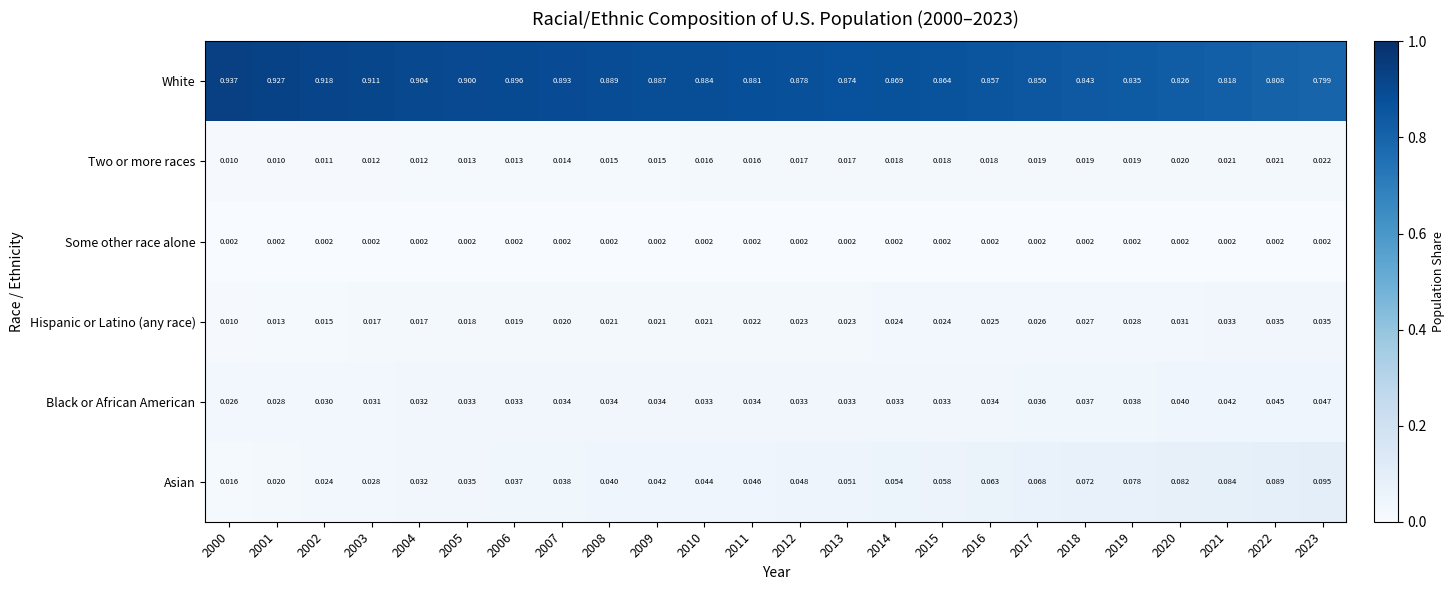

At how many categories does at least one series exceed 0?

24